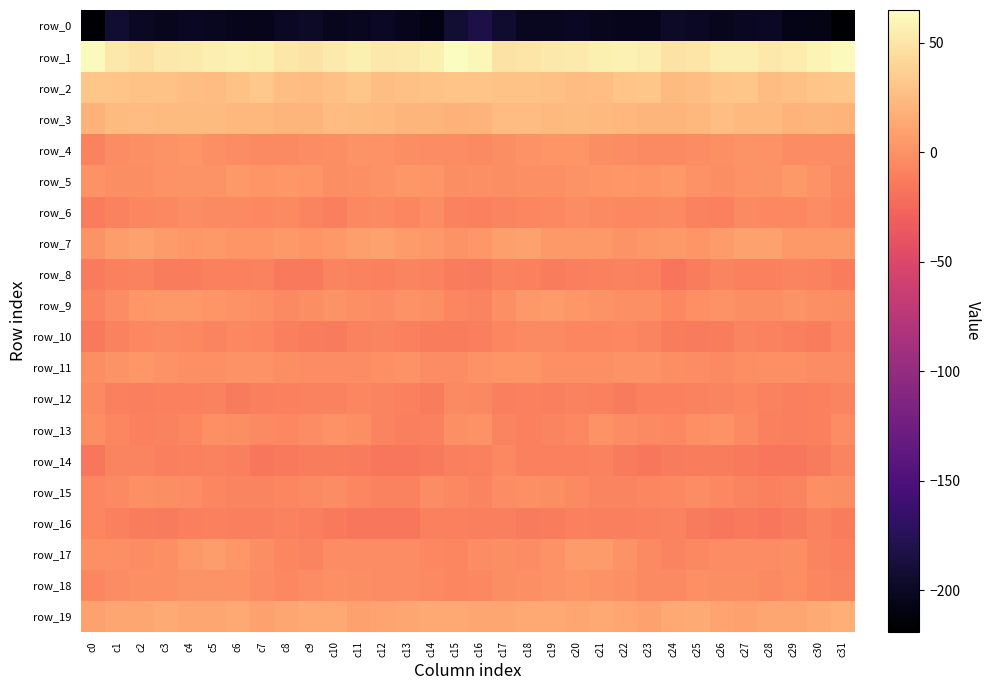

Count the number of data series in this chart.

20